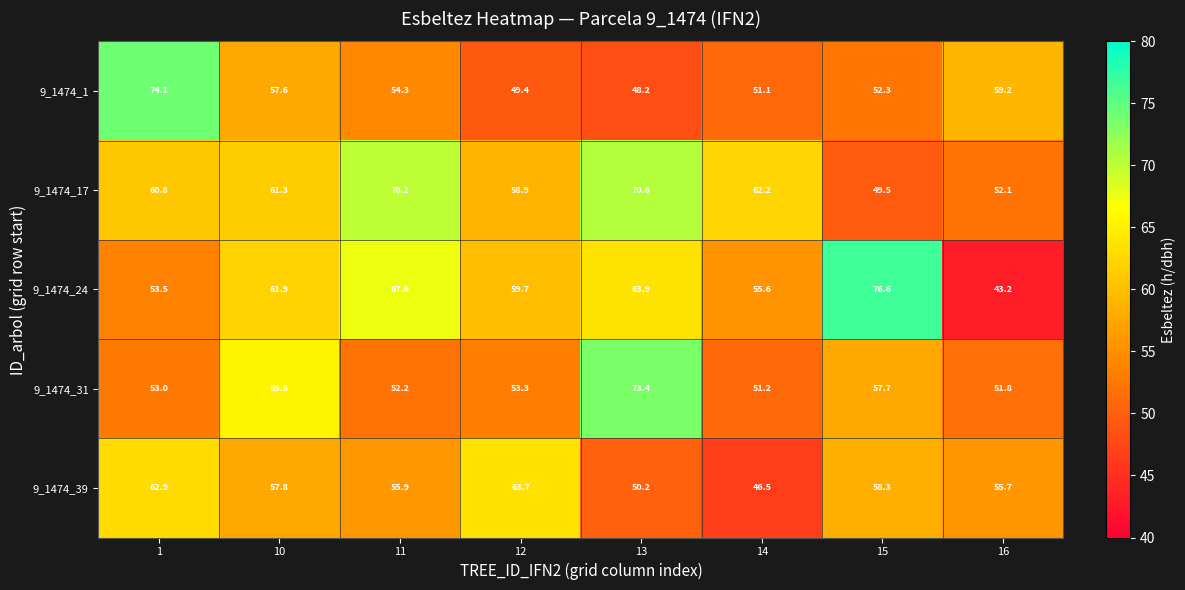

At which label is 9_1474_24 closest to 59?

12